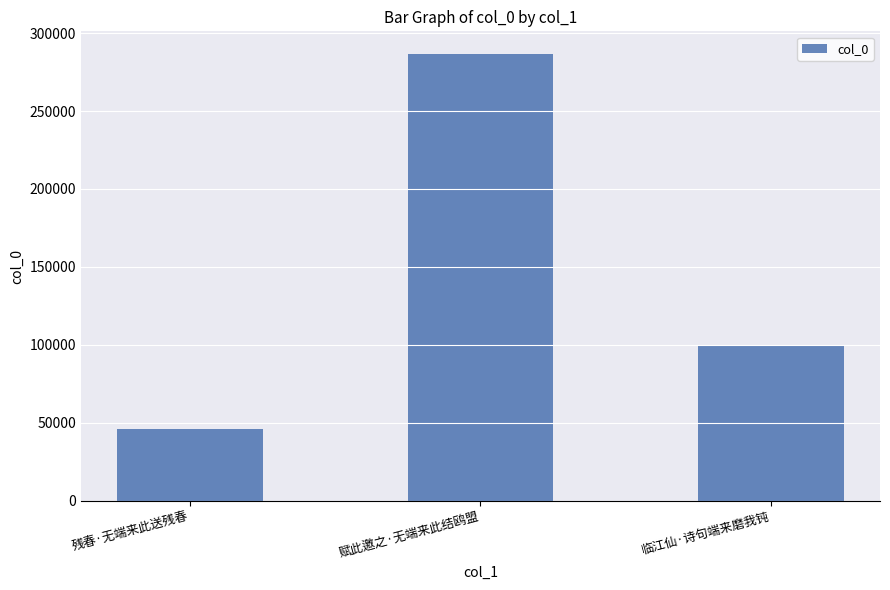

How many values are between 45974 and 286798?

3